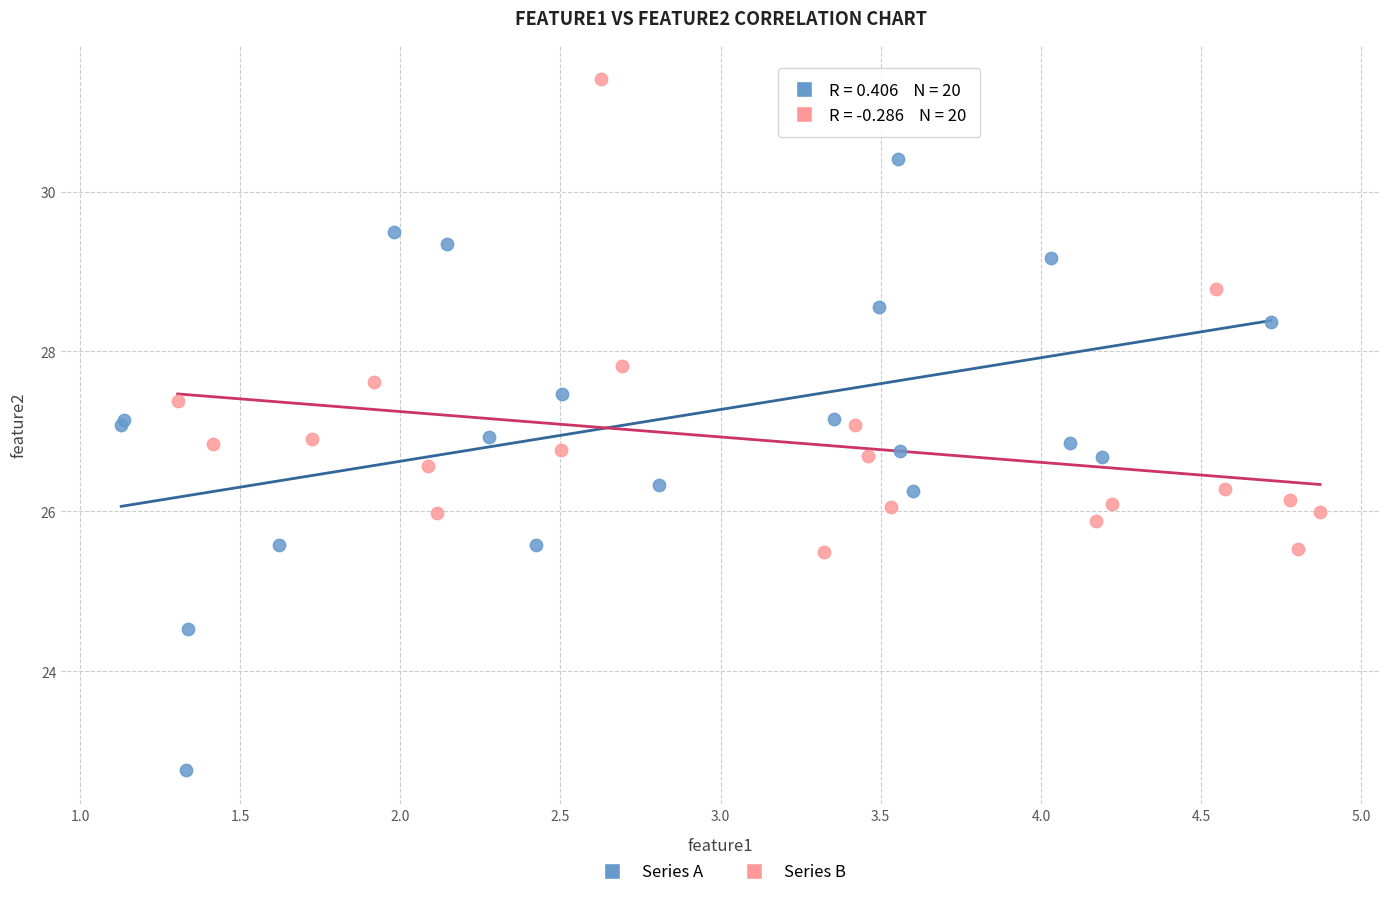

Which series contains the highest Y value?

Series B